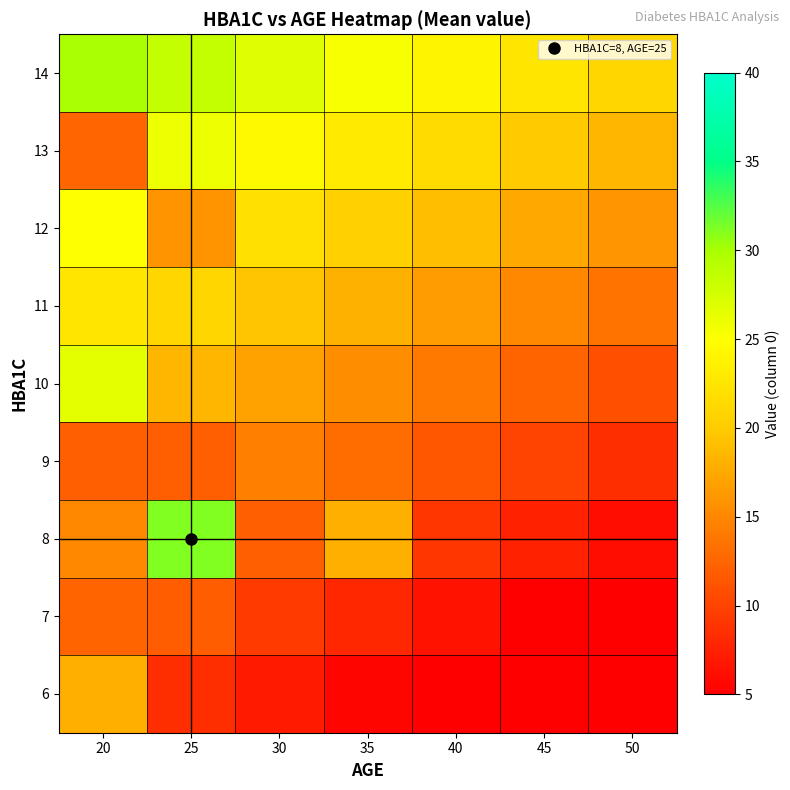

Reading right to left, transcribe all the data shown in this chart.

6: 50=5.0	45=5.0	40=5.0	35=5.5	30=7.0	25=8.5	20=17.9
7: 50=5.0	45=5.0	40=6.5	35=8.0	30=9.5	25=11.9	20=12.5
8: 50=6.0	45=7.5	40=9.0	35=17.9	30=12.0	25=31.2	20=15.0
9: 50=8.5	45=10.0	40=11.5	35=13.0	30=14.5	25=12.1	20=12.1
10: 50=11.0	45=12.5	40=14.0	35=15.5	30=17.0	25=18.5	20=26.5
11: 50=13.5	45=15.0	40=16.5	35=18.0	30=19.5	25=21.0	20=22.5
12: 50=16.0	45=17.5	40=19.0	35=20.5	30=22.0	25=15.9	20=25.0
13: 50=18.5	45=20.0	40=21.5	35=23.0	30=24.5	25=26.0	20=12.6
14: 50=21.0	45=22.5	40=24.0	35=25.5	30=27.0	25=28.5	20=30.0